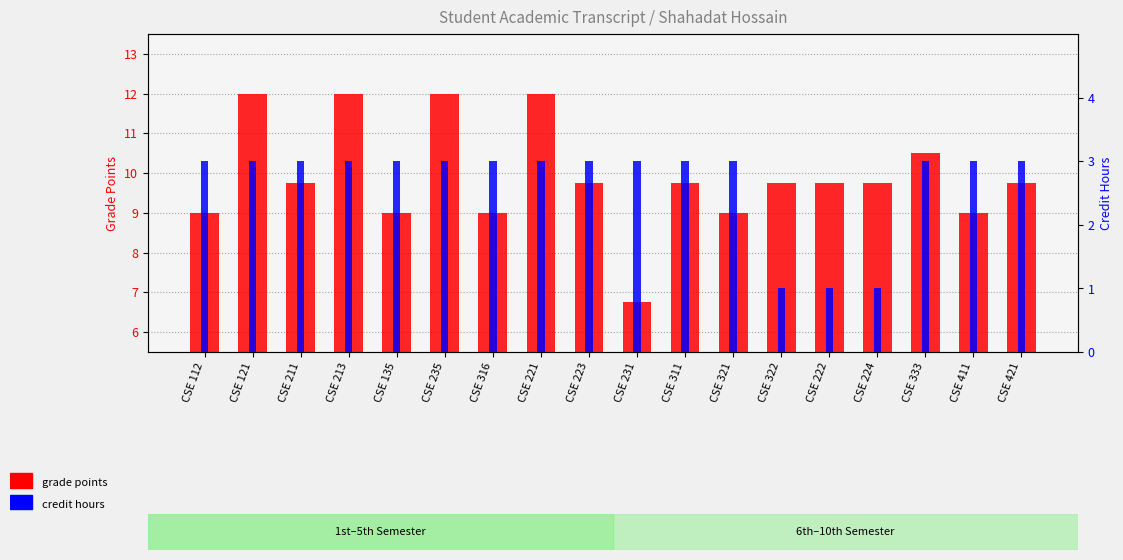

Between CSE 112 and CSE 316, which is larger?

CSE 112